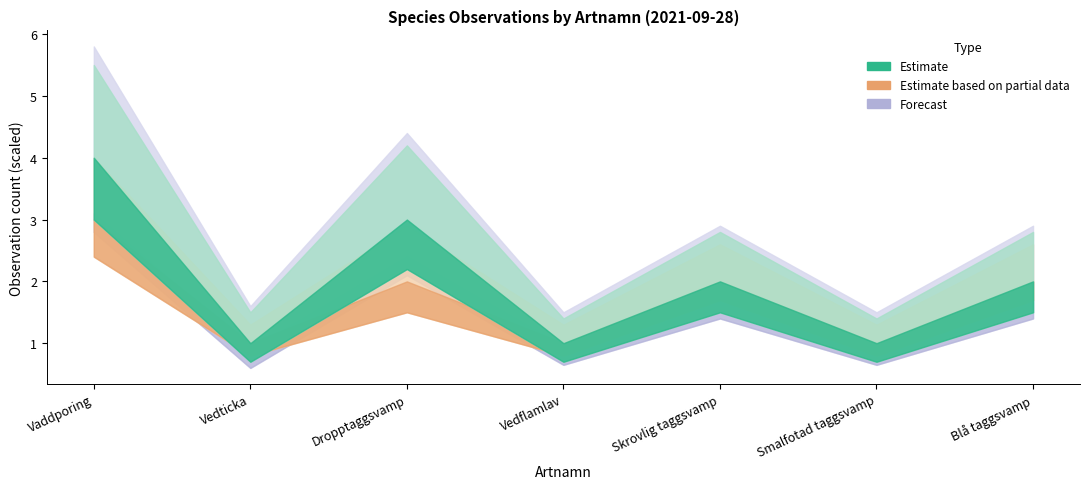

Does the chart display data point markers on the line(s)?

No